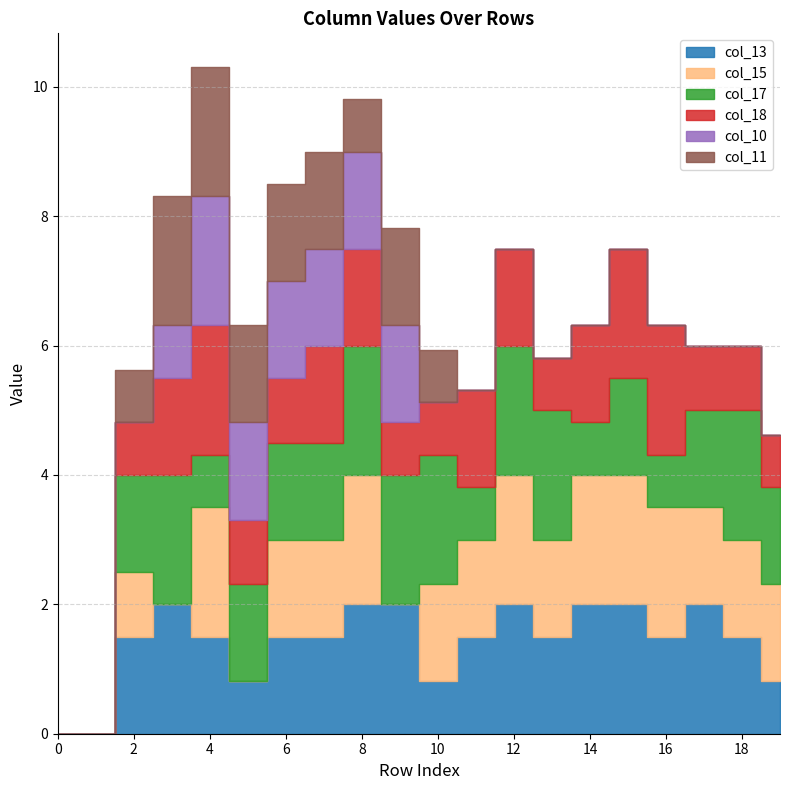

Rank the series at 3 from highest to lowest value.

col_13, col_17, col_11, col_18, col_10, col_15